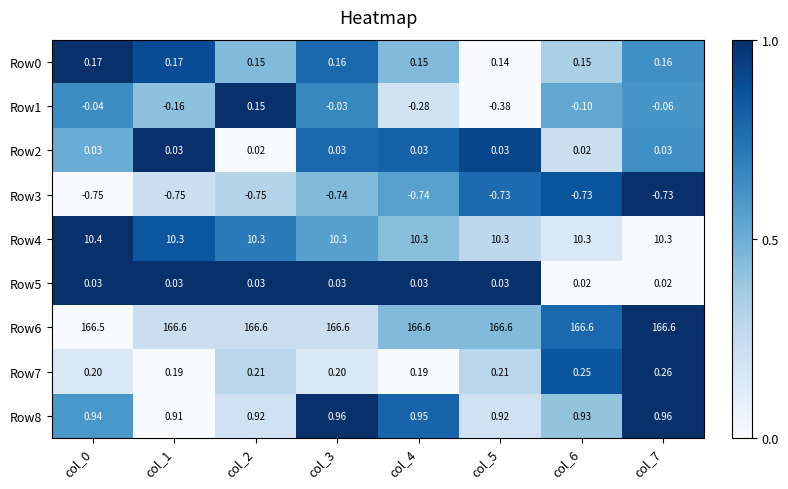

Is the value of Row0 at col_1 greater than the value of Row5 at col_3?

Yes